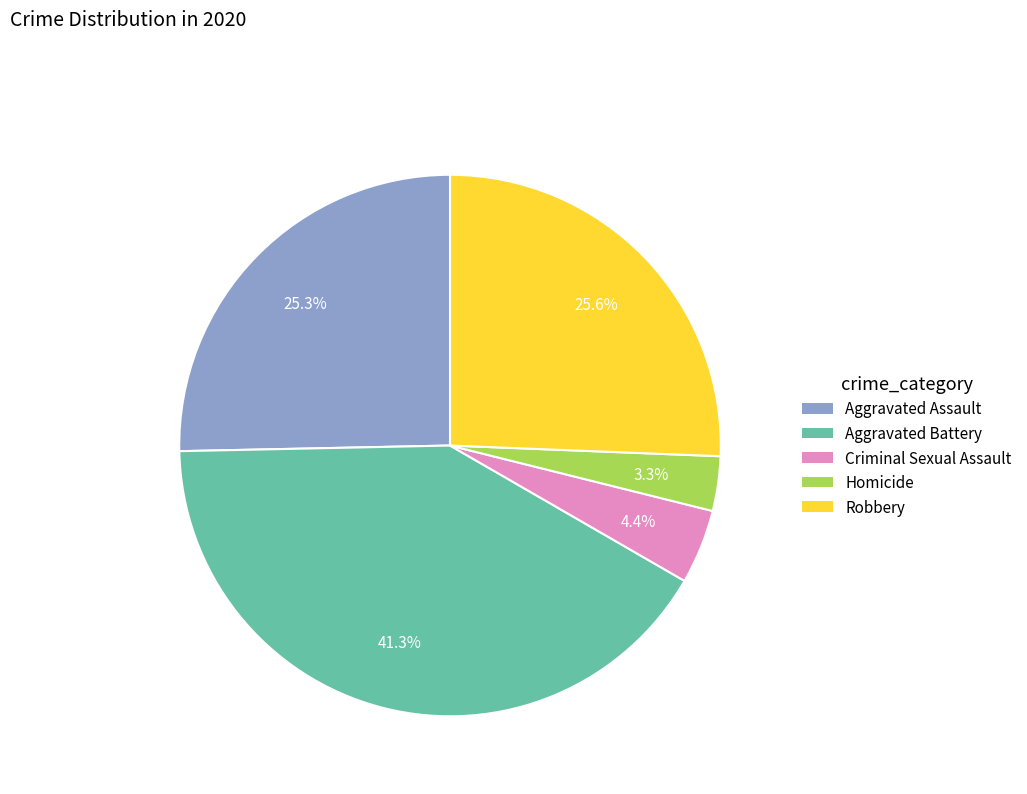

To the nearest percent, what portion does Criminal Sexual Assault represent?

4%